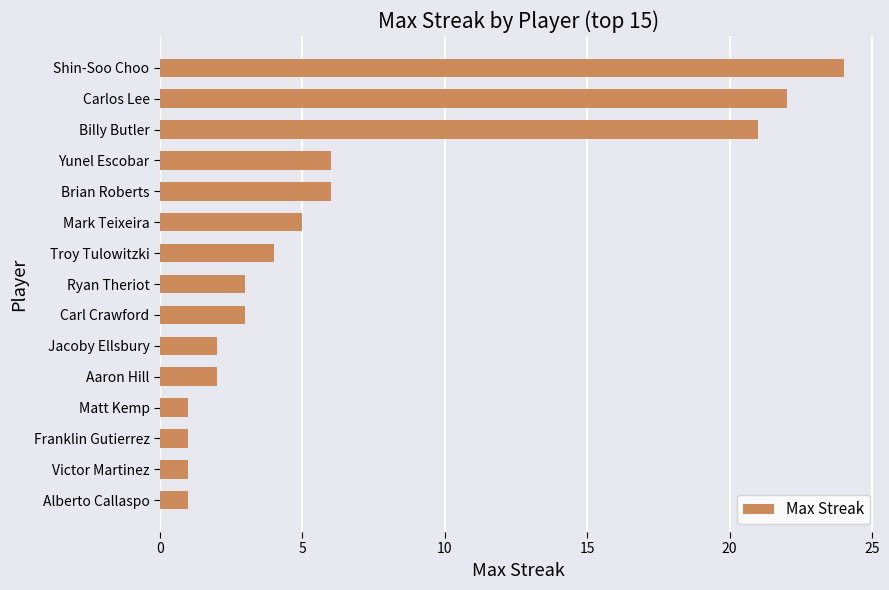

Reading top to bottom, list all the values displayed in this chart.

24	22	21	6	6	5	4	3	3	2	2	1	1	1	1